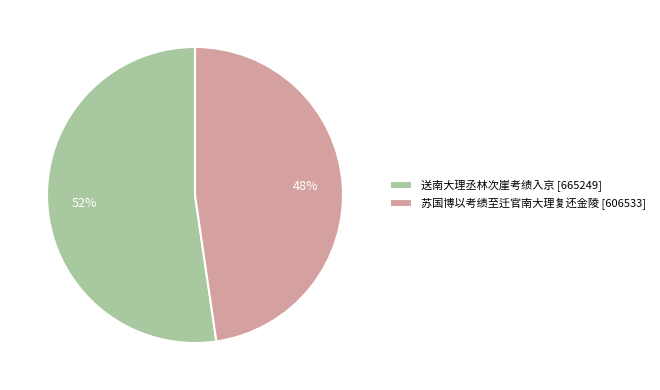

What is the smallest slice in the pie chart?

苏国博以考绩至迁官南大理复还金陵